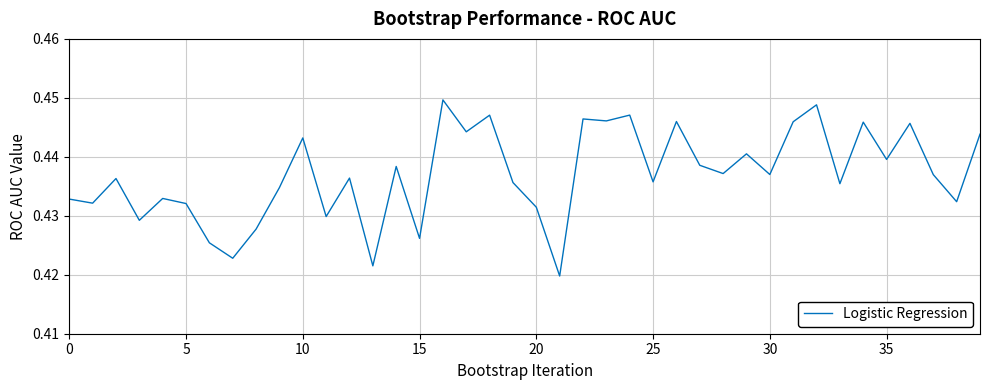

Does the chart have visible grid lines?

Yes